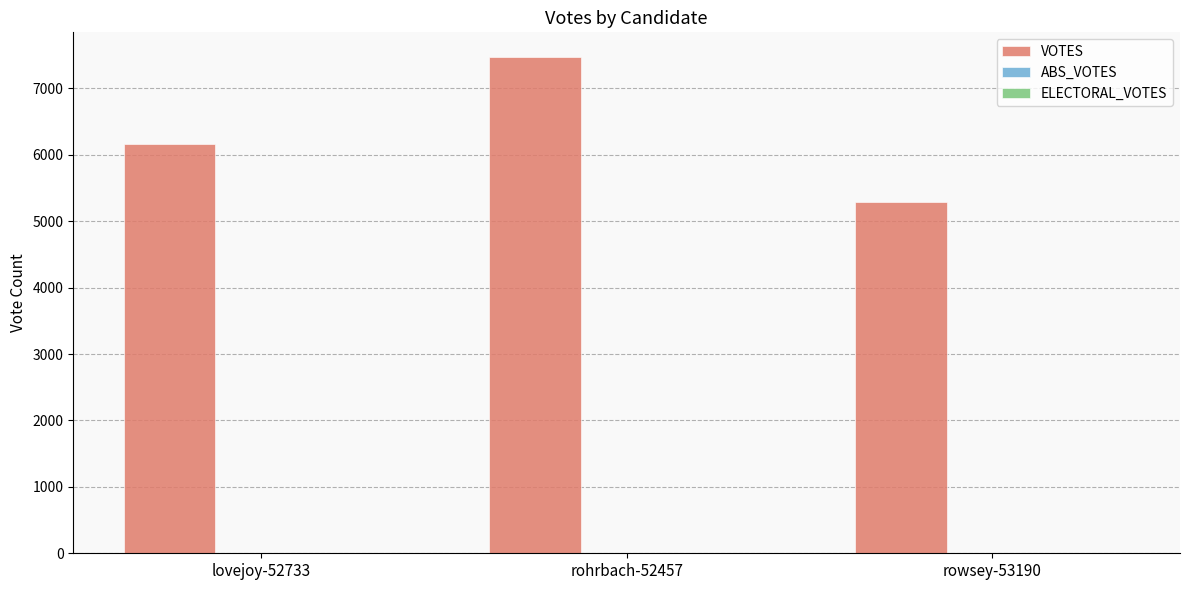

The value at rowsey-53190 is 5283. True or false?

True